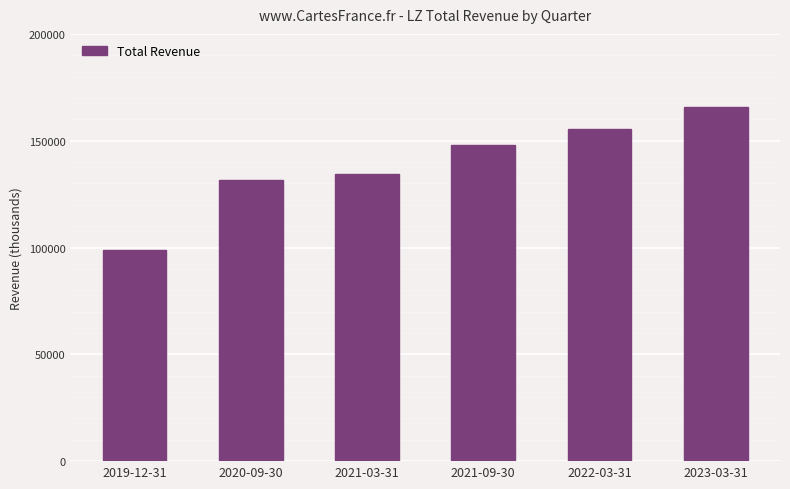

What is the label of the 1st bar from the left?

2019-12-31